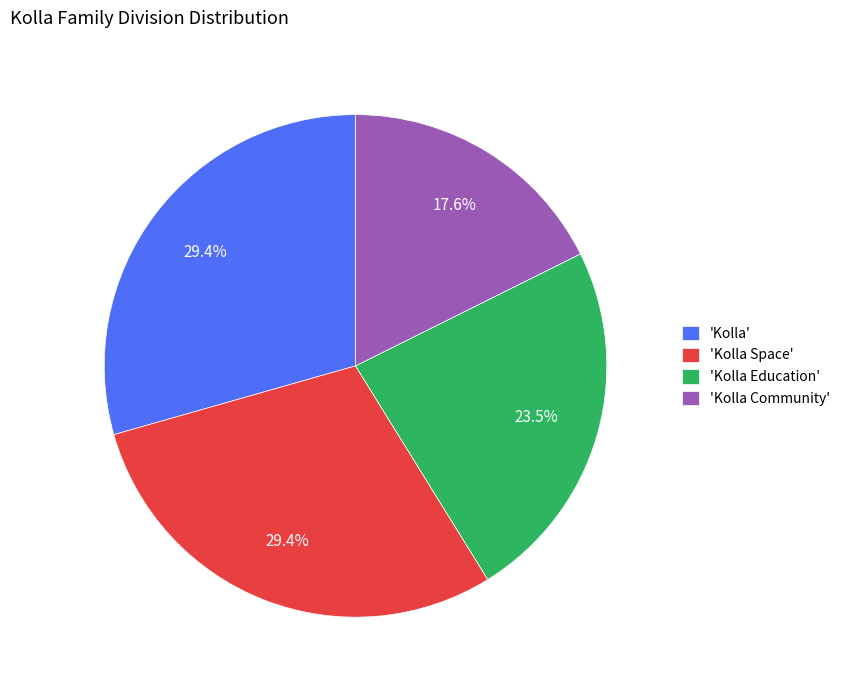

What is the ratio of the value at 'Kolla Space' to the value at 'Kolla'?

1.0